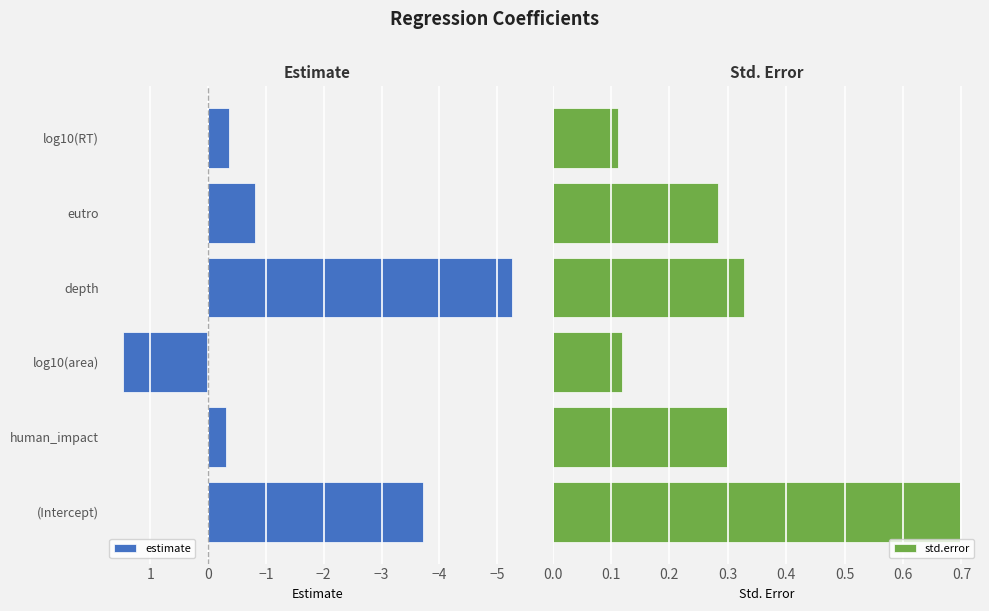

Reading left to right, what are all the values shown in this chart?

estimate: -3.7	-0.3	1.5	-5.3	-0.8	-0.4
std.error: 0.7	0.3	0.1	0.3	0.3	0.1